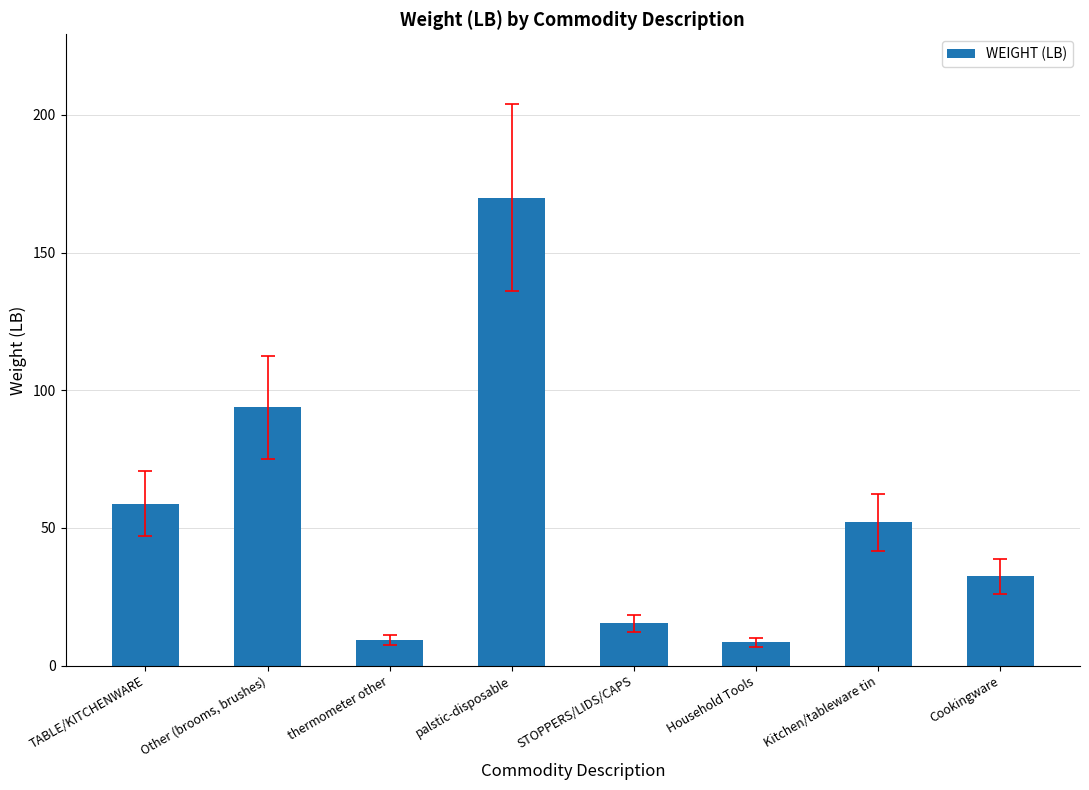

Approximately how many times larger is the value at STOPPERS/LIDS/CAPS compared to TABLE/KITCHENWARE?

0.3